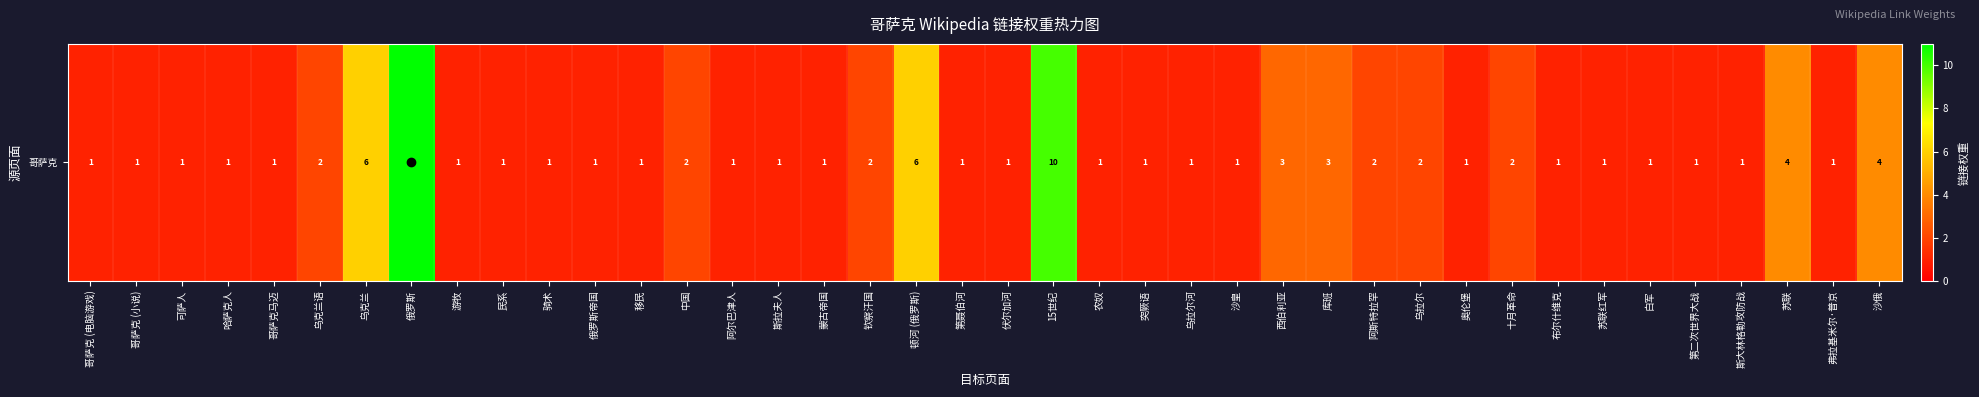

What is the change in value from 乌克兰 to 第二次世界大战?

-5